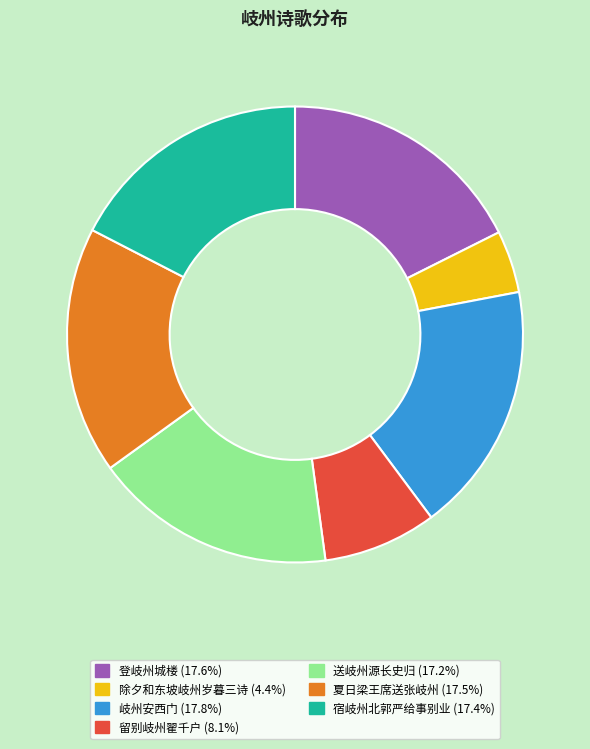

Which category has the smallest portion of the pie?

除夕和东坡岐州岁暮三诗